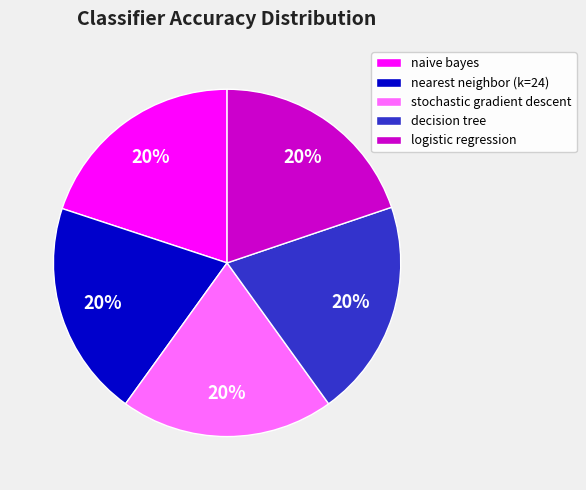

To the nearest percent, what portion does logistic regression represent?

20%